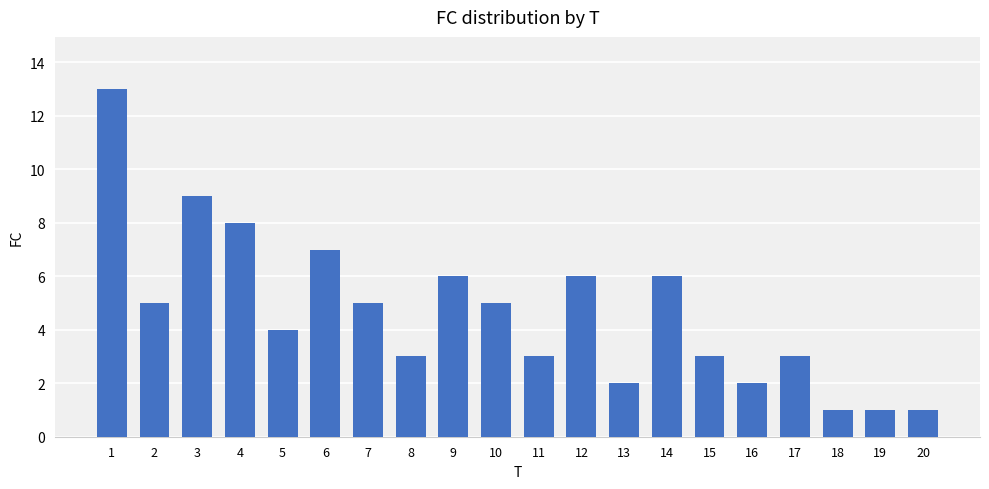

What is the sum of the values at 1 and 11?

16